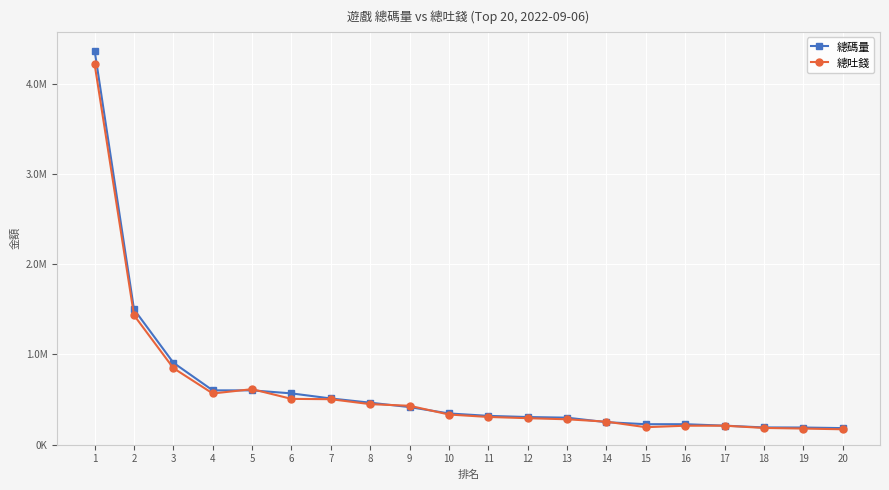

True or false: 總碼量 has a value of 464037.7 at 8.

True